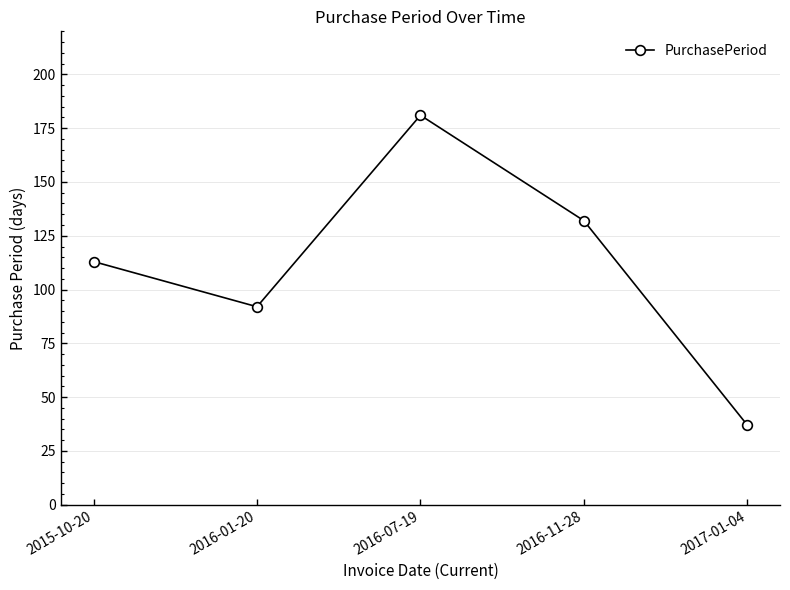

What is the label of the 1st point from the left?

2015-10-20